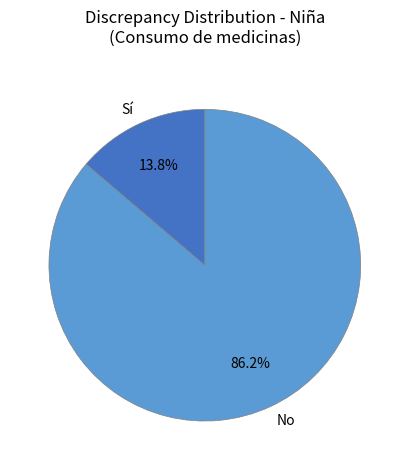

How many slices are in this pie chart?

2